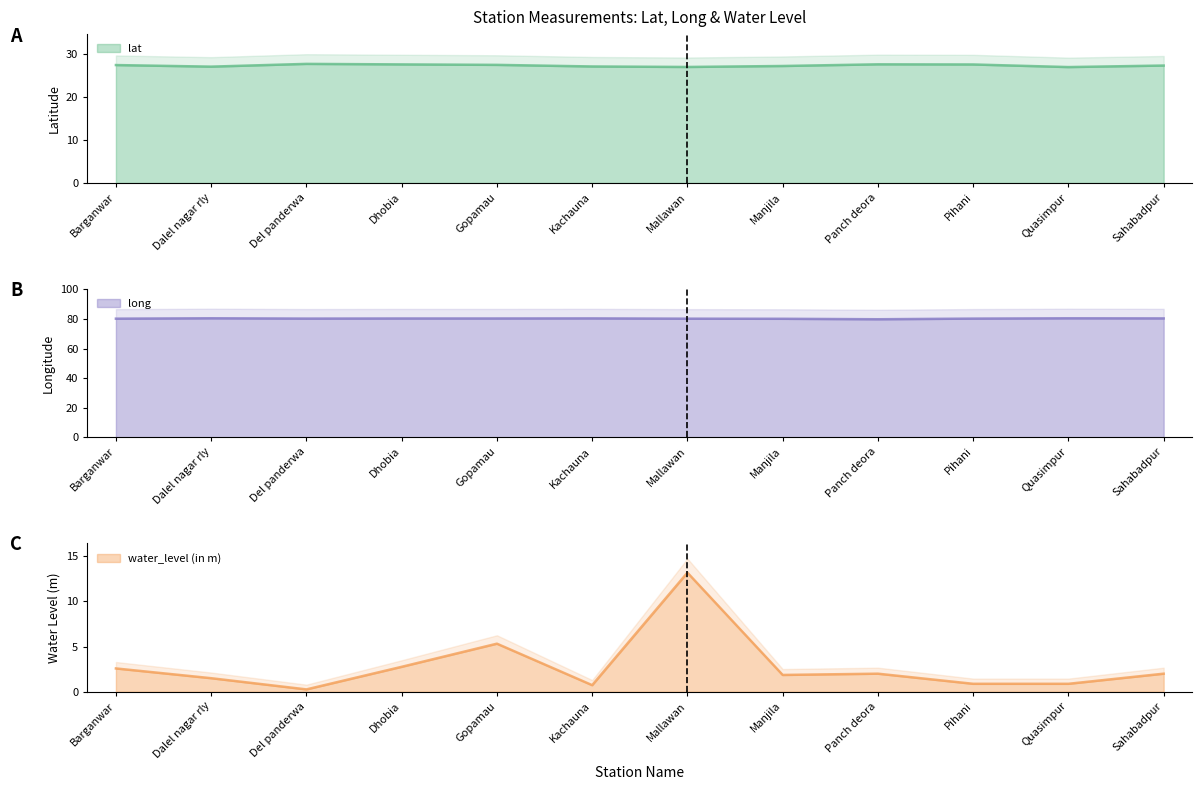

List the series in order of their overall mean, highest first.

long, lat, water_level (in m)